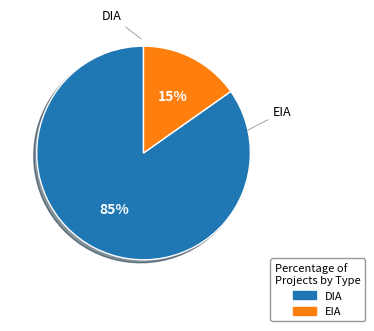

How many slices are in this pie chart?

2